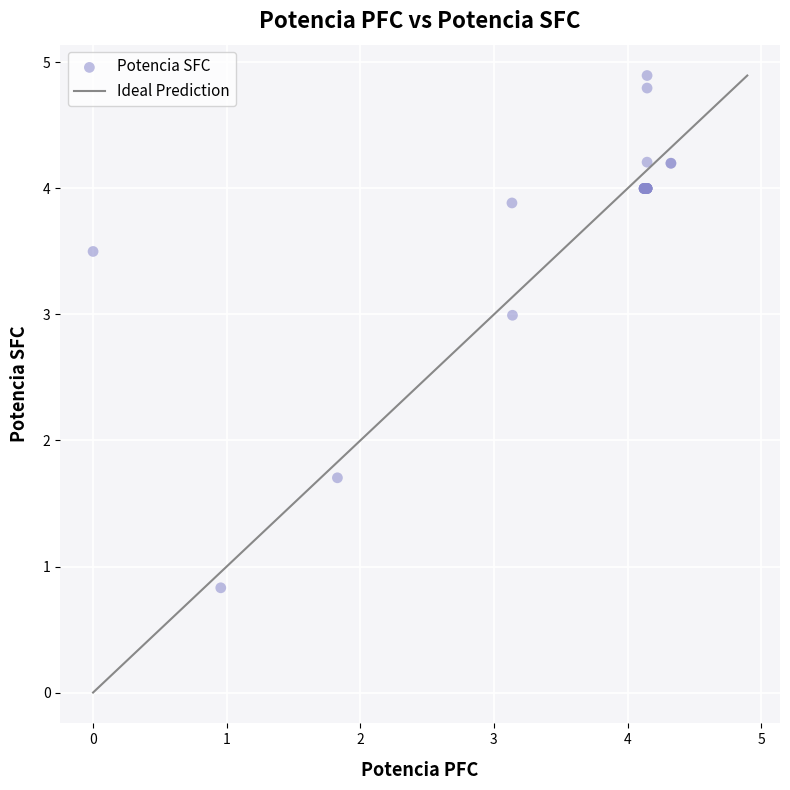

What Y value in the scatter plot is closest to 2?

1.7